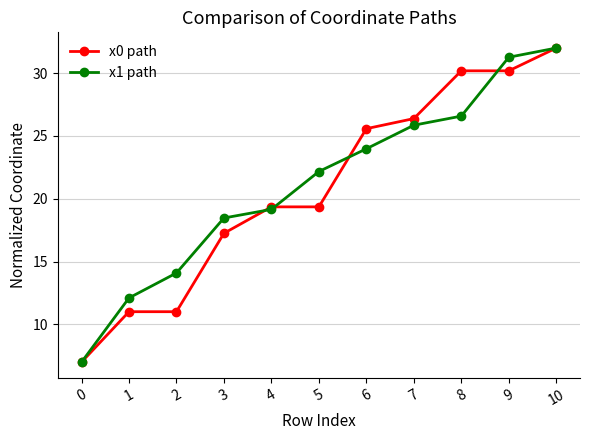

Reading right to left, extract all data points from this chart.

x0 path: 10=32.0	9=30.2	8=30.2	7=26.4	6=25.6	5=19.4	4=19.4	3=17.3	2=11.0	1=11.0	0=7.0
x1 path: 10=32.0	9=31.3	8=26.6	7=25.9	6=24.0	5=22.2	4=19.2	3=18.5	2=14.1	1=12.1	0=7.0